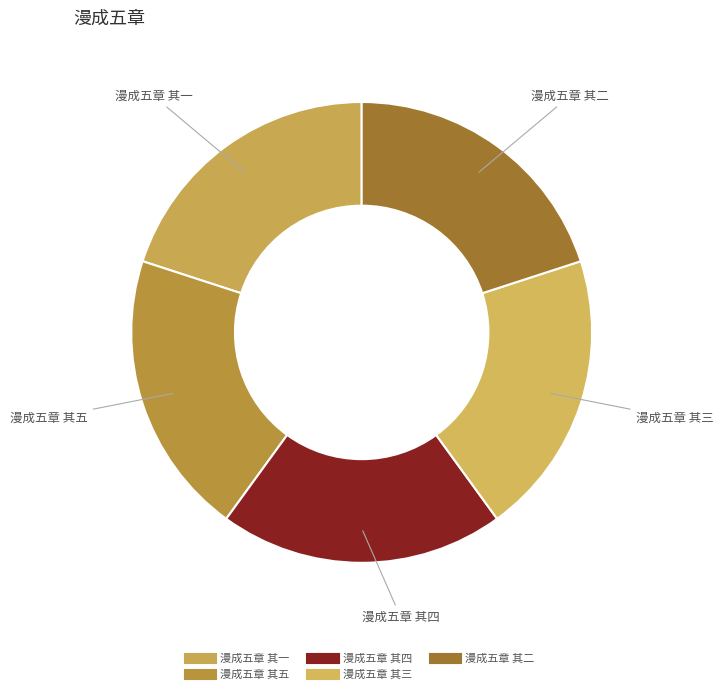

What is the ratio of the value at 漫成五章 其一 to the value at 漫成五章 其五?

1.0